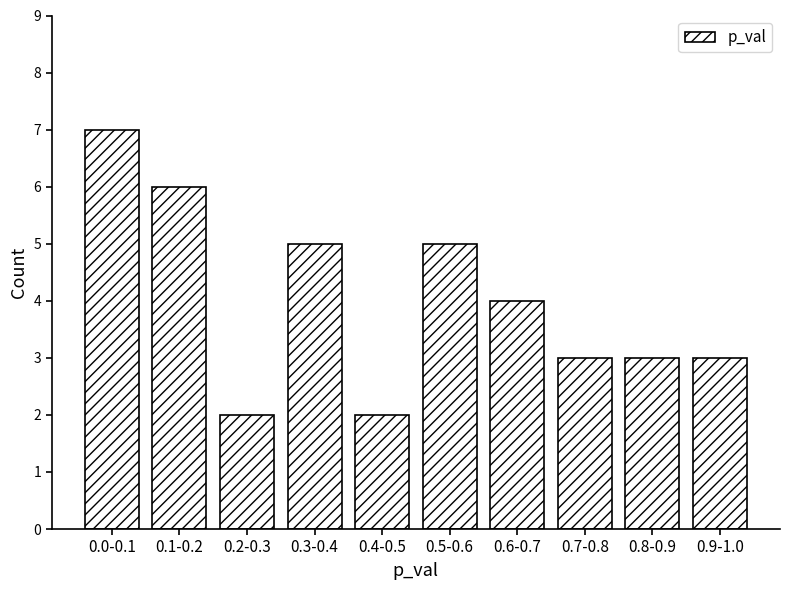

Reading left to right, extract all data points from this chart.

0.0-0.1=7	0.1-0.2=6	0.2-0.3=2	0.3-0.4=5	0.4-0.5=2	0.5-0.6=5	0.6-0.7=4	0.7-0.8=3	0.8-0.9=3	0.9-1.0=3